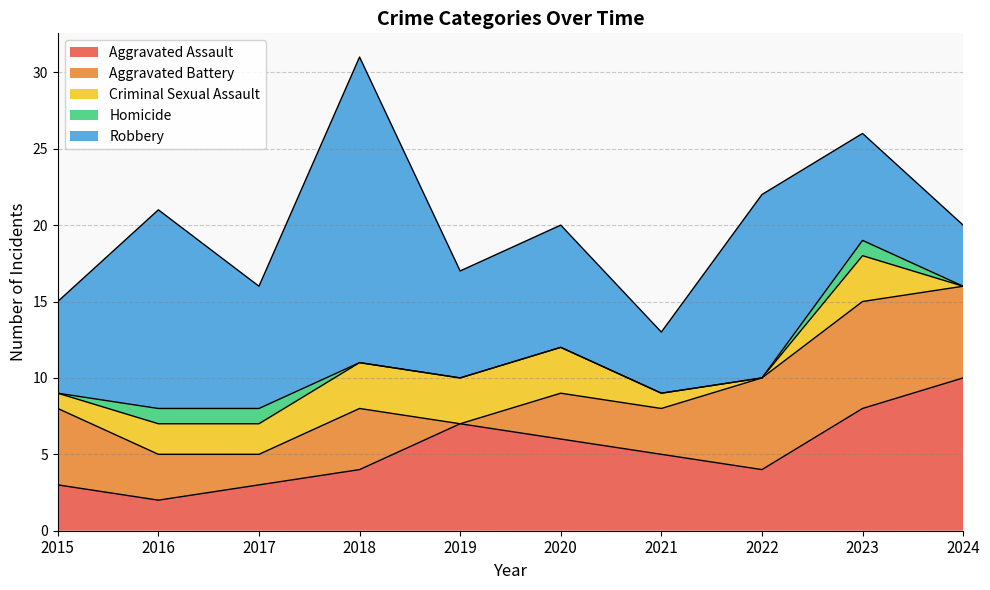

List the series in order of their peak value, lowest first.

Homicide, Criminal Sexual Assault, Aggravated Battery, Aggravated Assault, Robbery